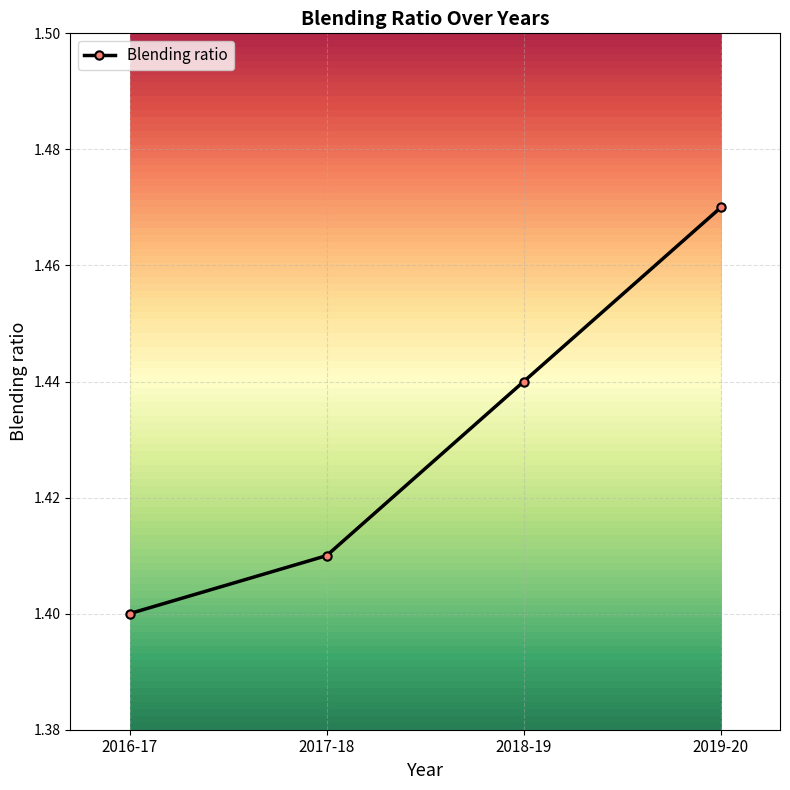

At which category does the chart reach its peak across all series?

2019-20